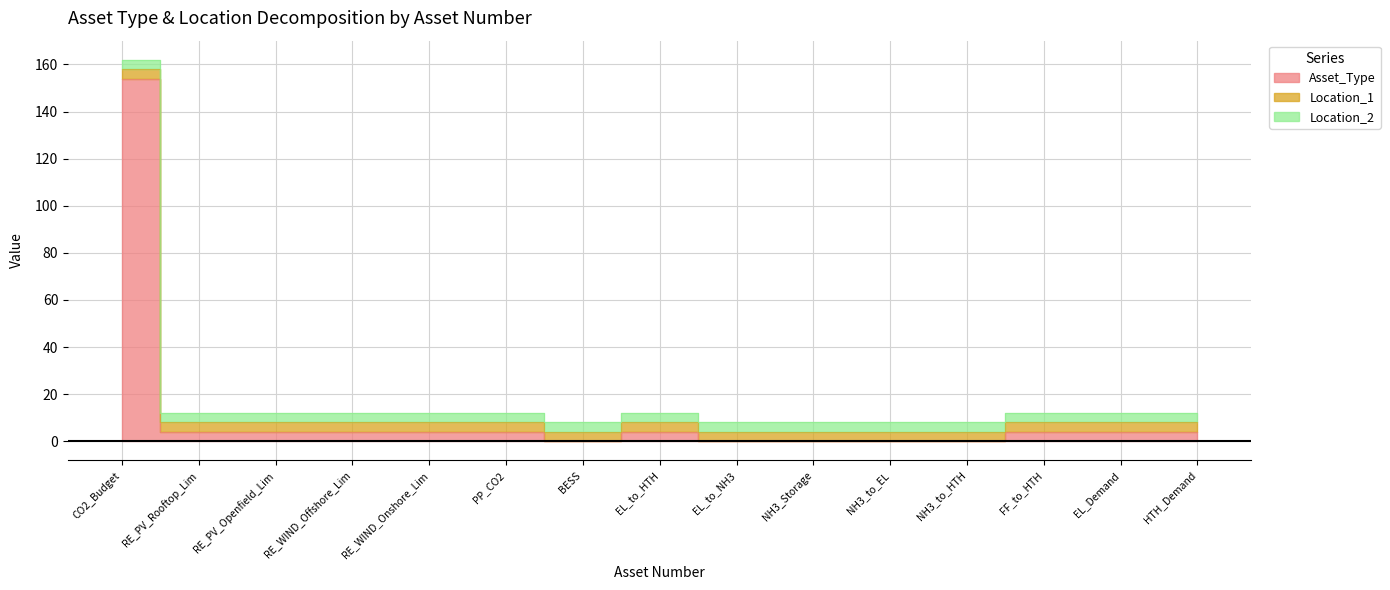

At how many categories does at least one series exceed 18?

1